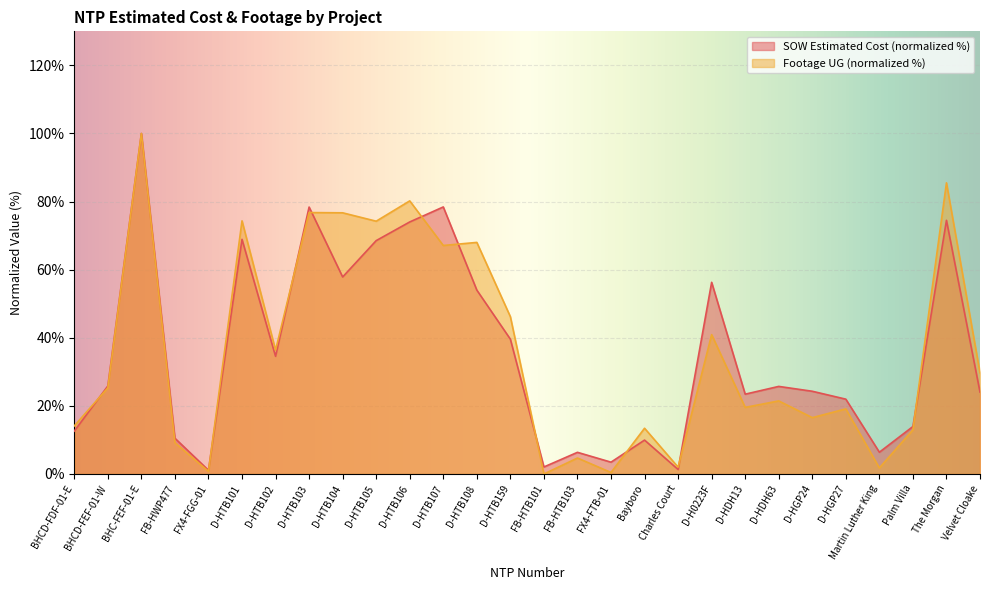

Is it true that Footage UG equals 25.3 at BHCD-FEF-01-W?

True